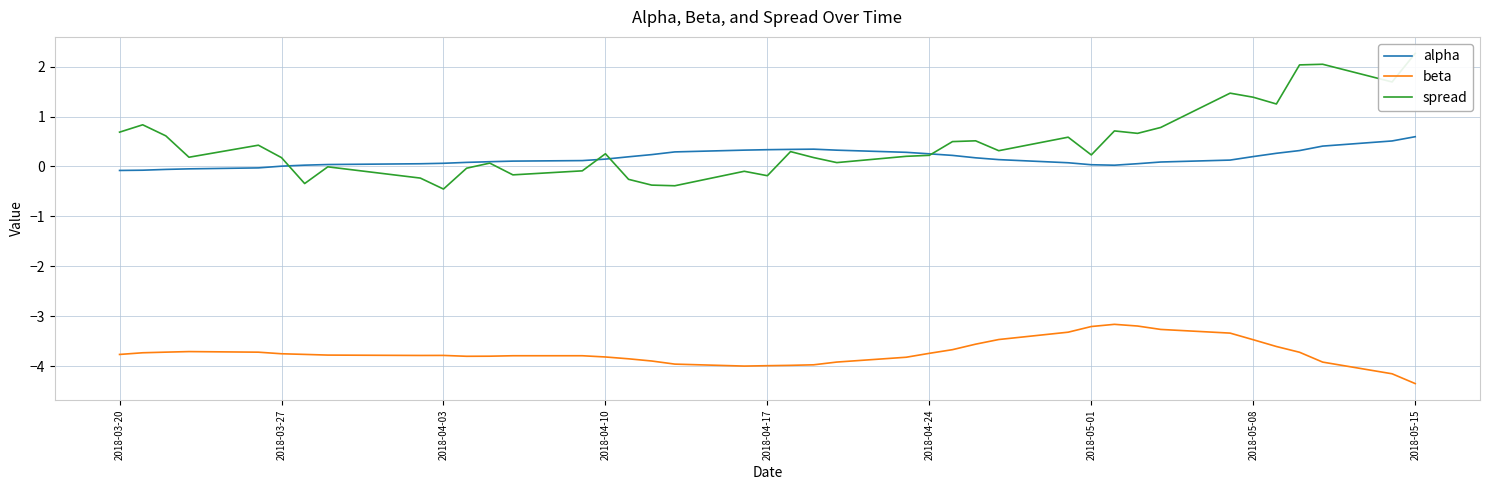

What is the maximum value for alpha?

0.6